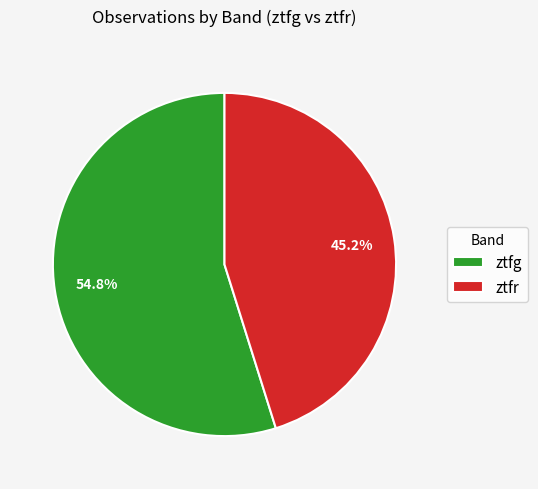

True or false: ztfr accounts for 39% of the total.

False